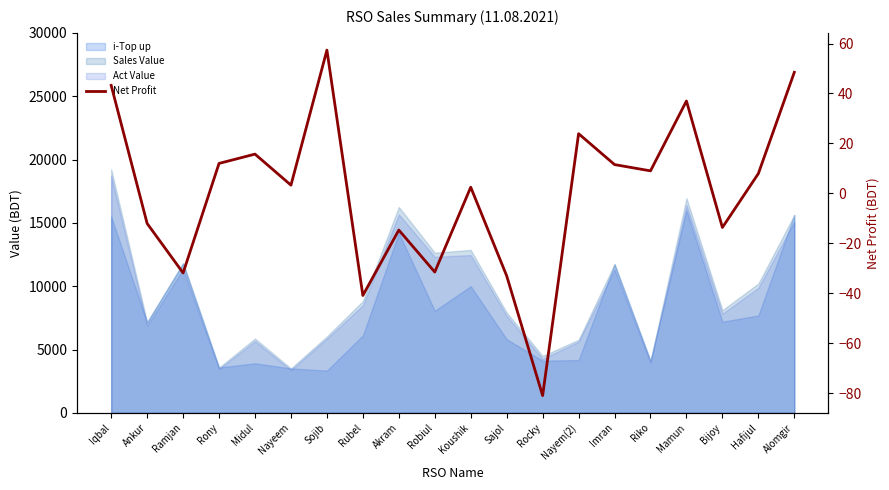

True or false: there are more than 1 points higher than both neighbors.

True